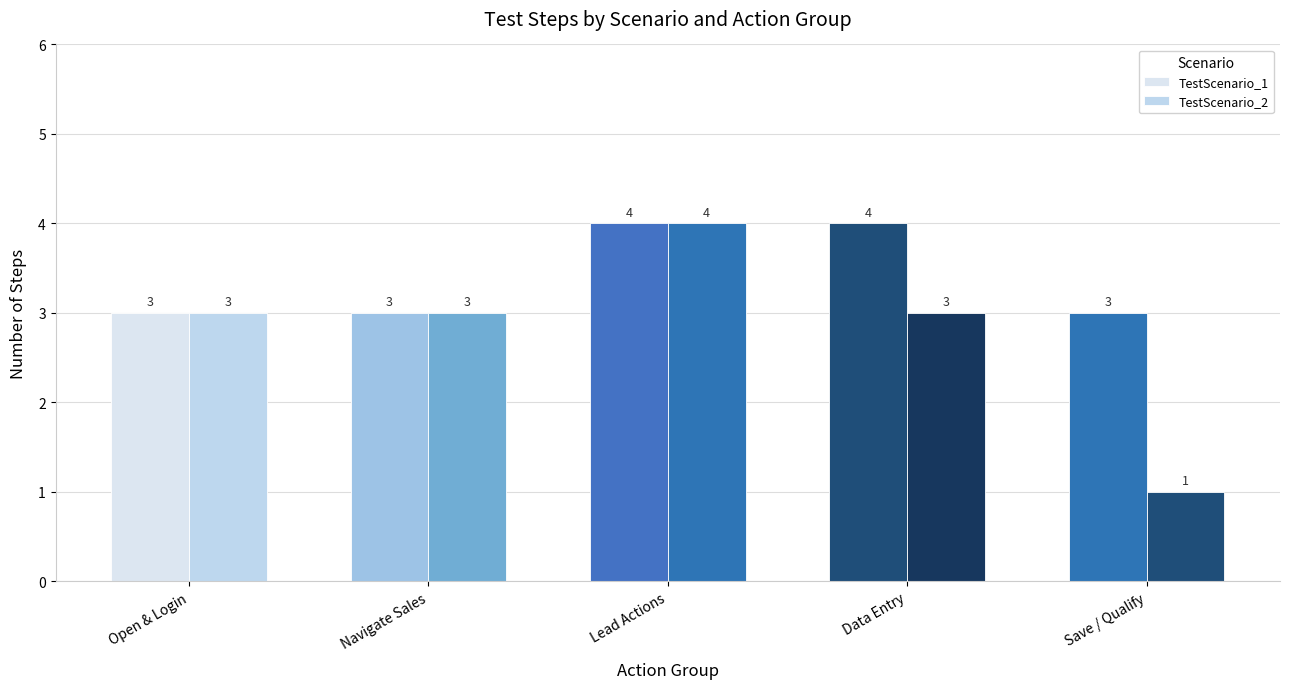

Is the value of TestScenario_2 at Save / Qualify greater than the value of TestScenario_1 at Save / Qualify?

No